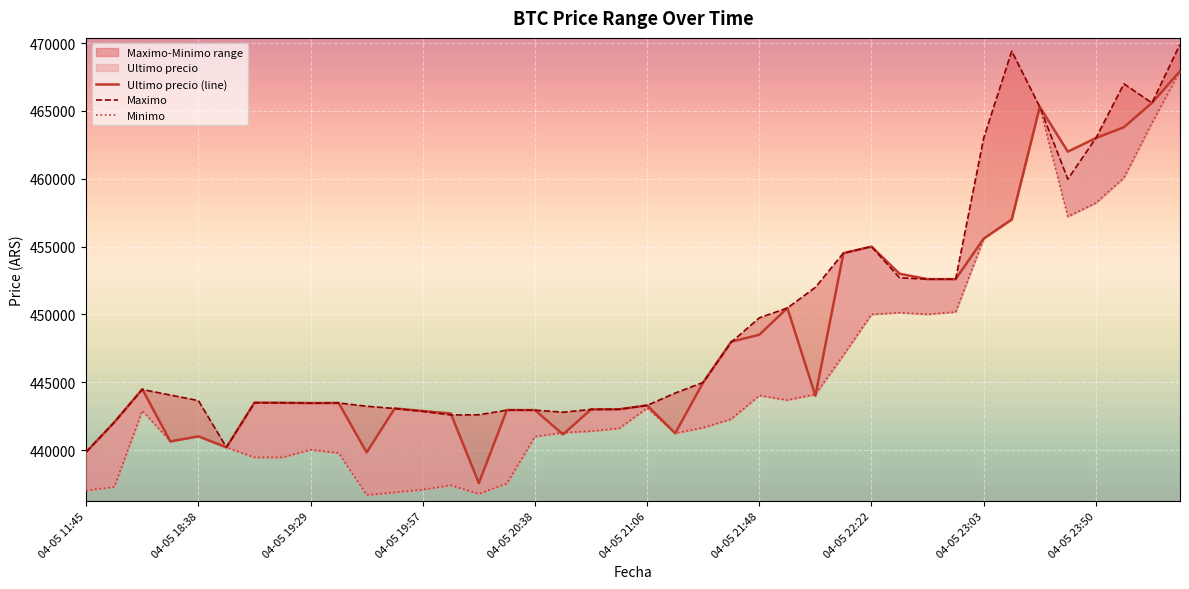

List the series in order of their peak value, highest first.

Maximo, Ultimo precio (line), Minimo